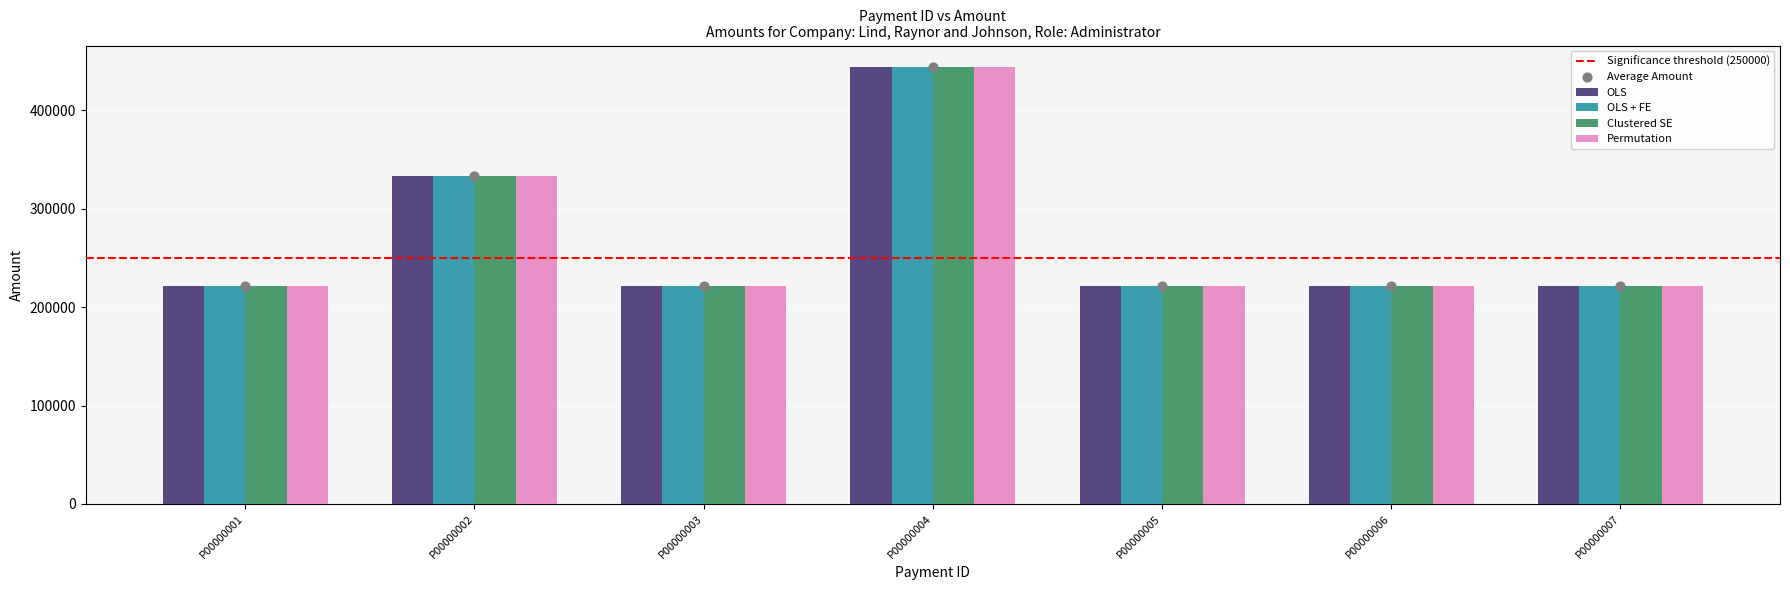

At how many categories does at least one series exceed 228611?

2